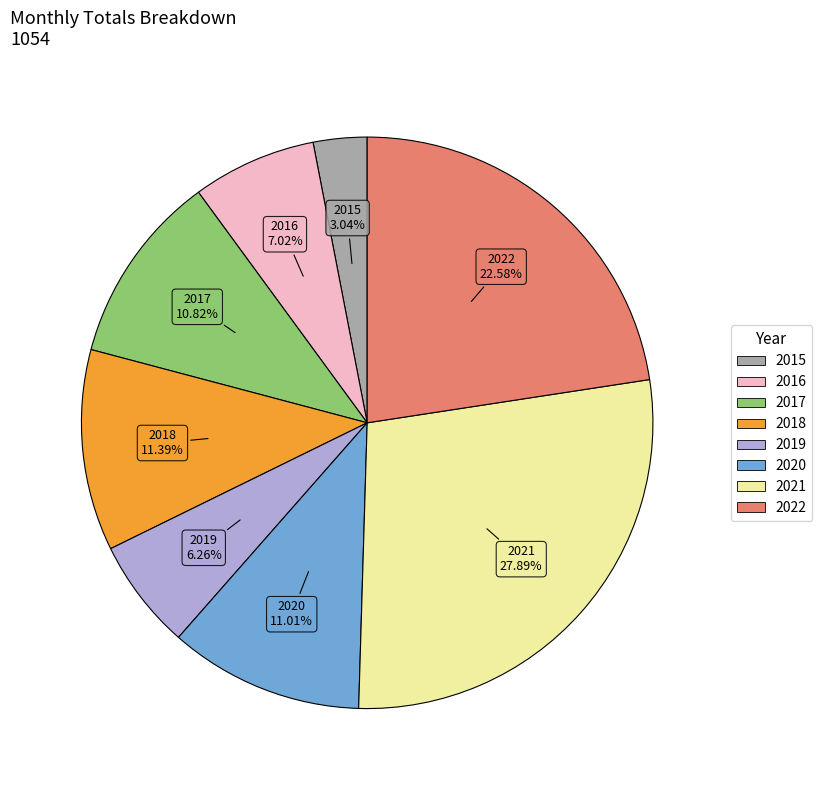

To the nearest percent, what is the average slice percentage?

12%